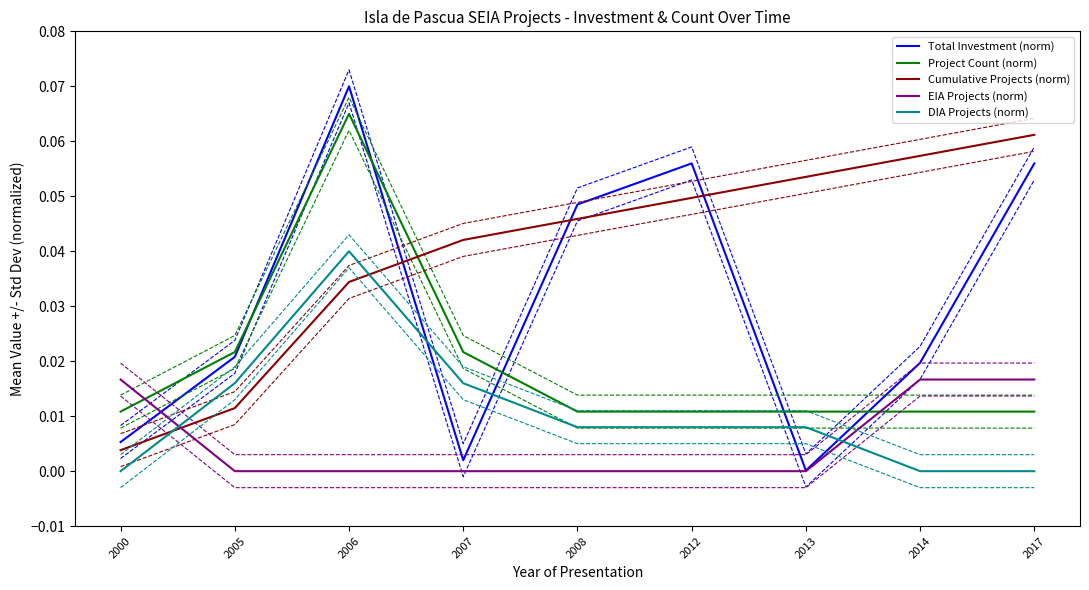

At how many categories does at least one series exceed 0?

9